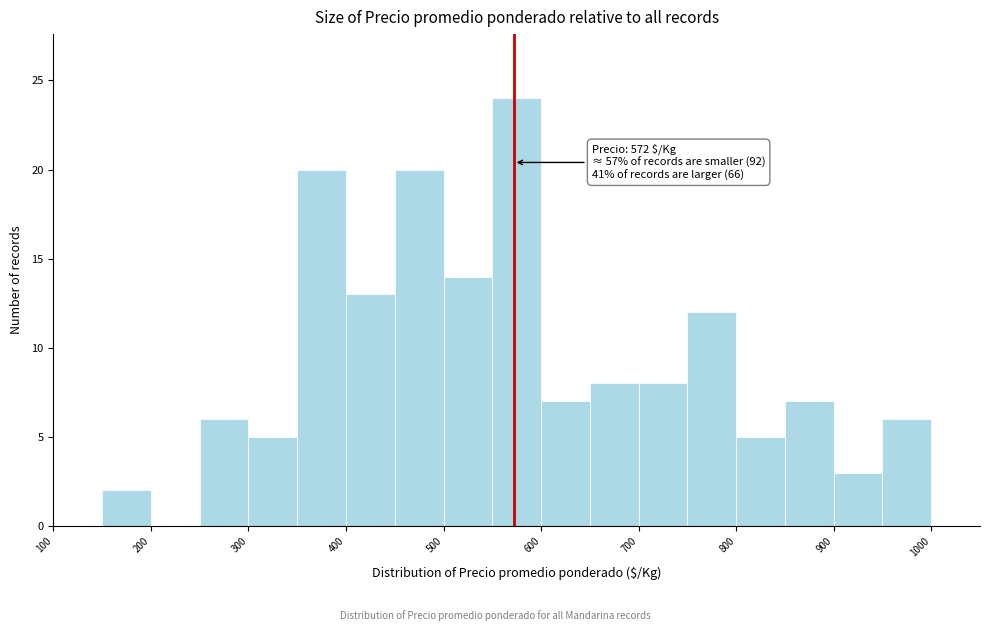

Which range on the x-axis has the tallest bar?

550 to 600